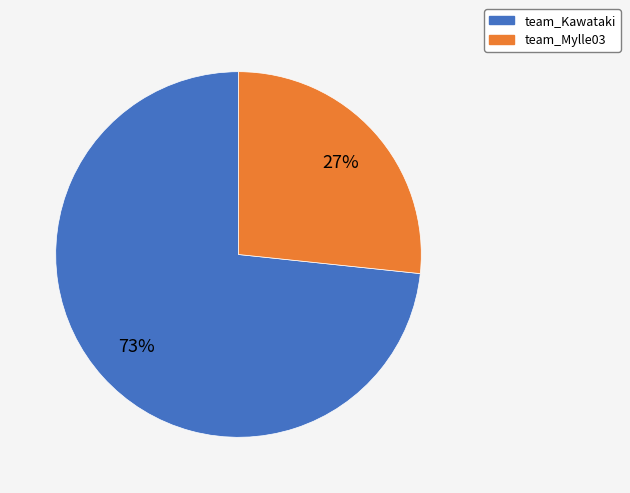

Which category has the smallest portion of the pie?

team_Mylle03